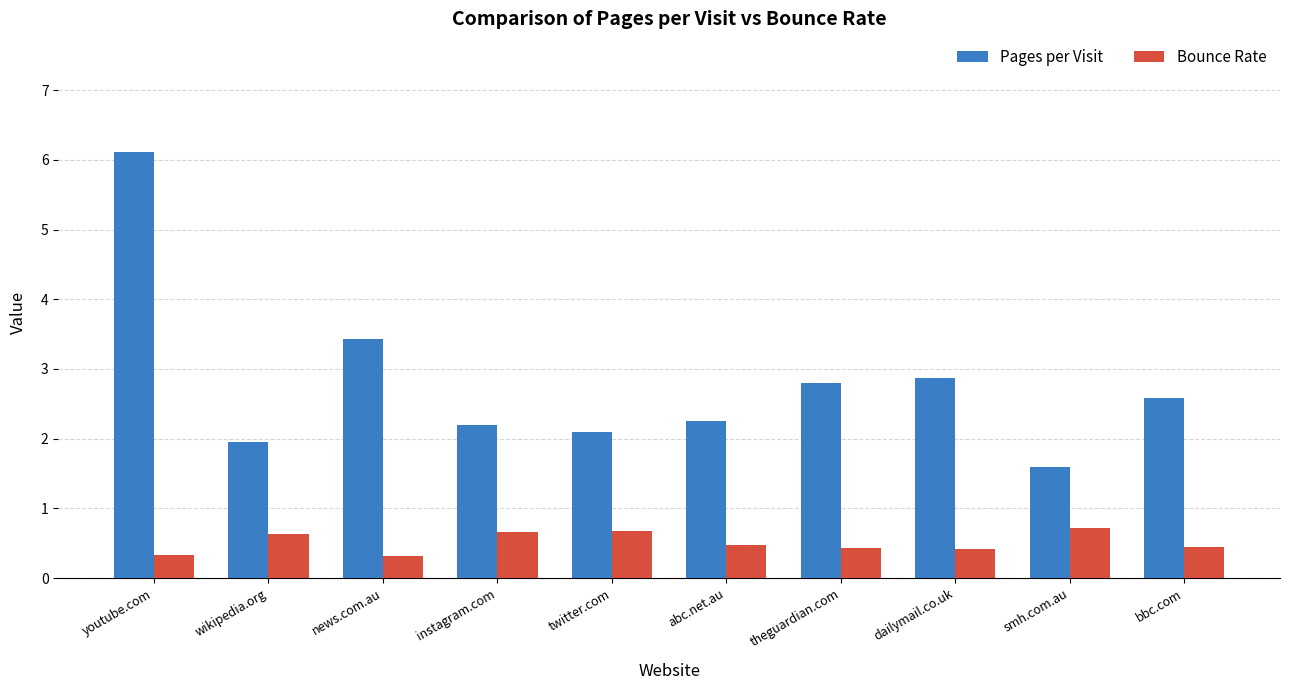

Reading left to right, list all the values displayed in this chart.

Pages per Visit: youtube.com=6.1	wikipedia.org=1.9	news.com.au=3.4	instagram.com=2.2	twitter.com=2.1	abc.net.au=2.3	theguardian.com=2.8	dailymail.co.uk=2.9	smh.com.au=1.6	bbc.com=2.6
Bounce Rate: youtube.com=0.3	wikipedia.org=0.6	news.com.au=0.3	instagram.com=0.7	twitter.com=0.7	abc.net.au=0.5	theguardian.com=0.4	dailymail.co.uk=0.4	smh.com.au=0.7	bbc.com=0.4